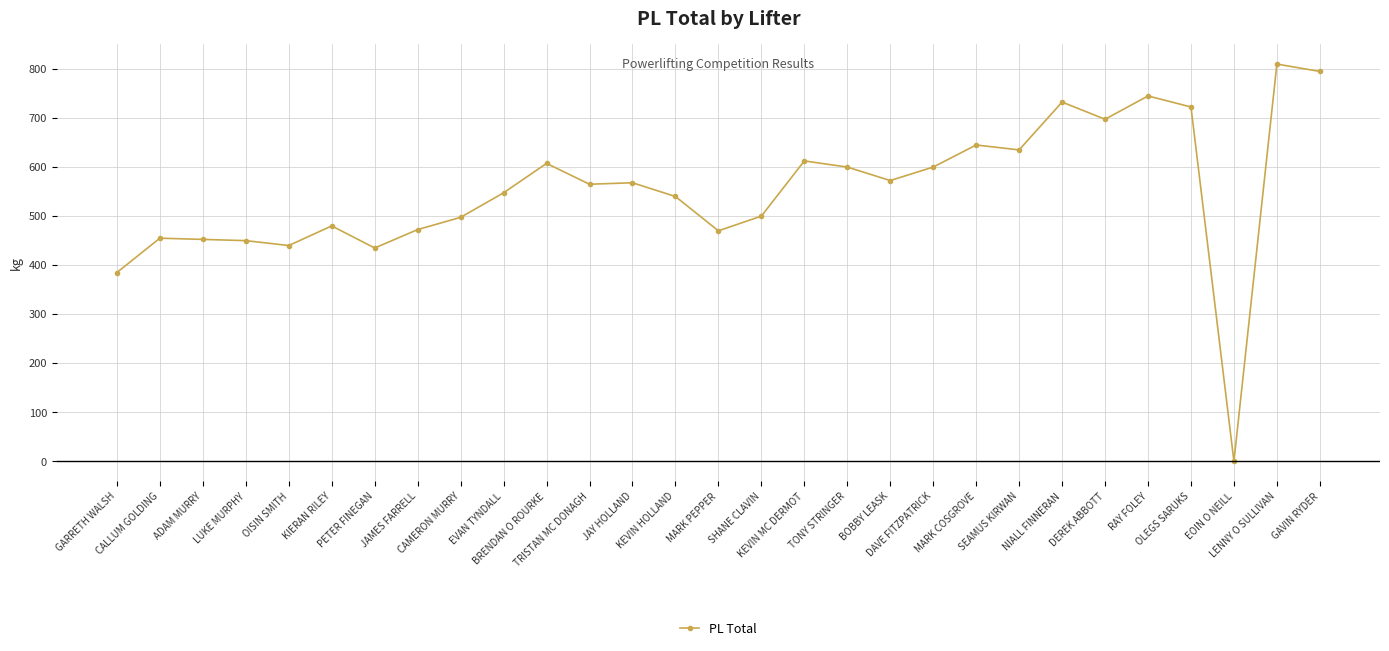

Read the value at DAVE FITZPATRICK.

600.0